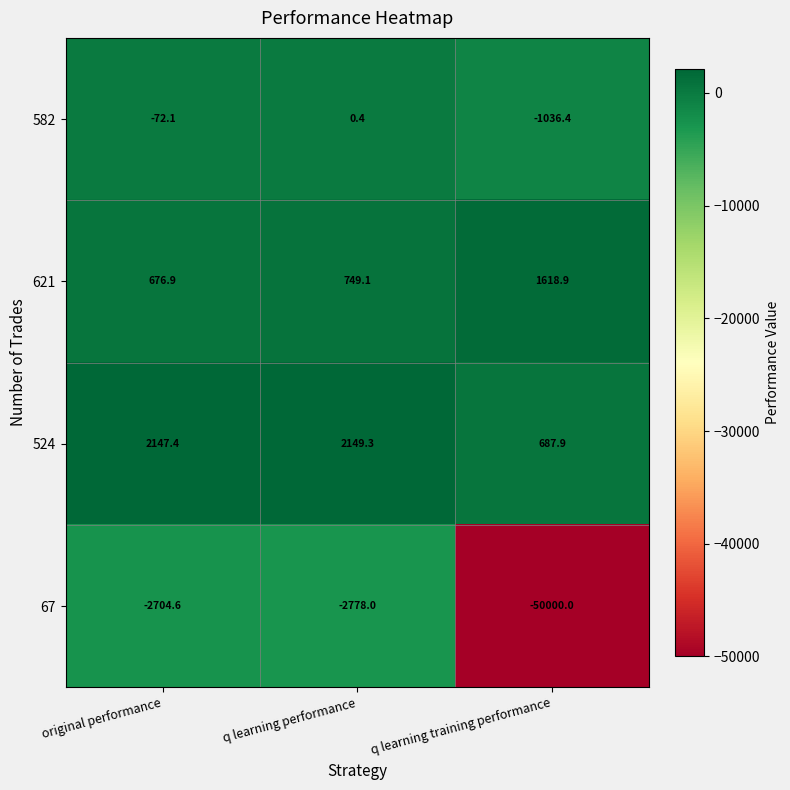

How many data points does each series have?

3